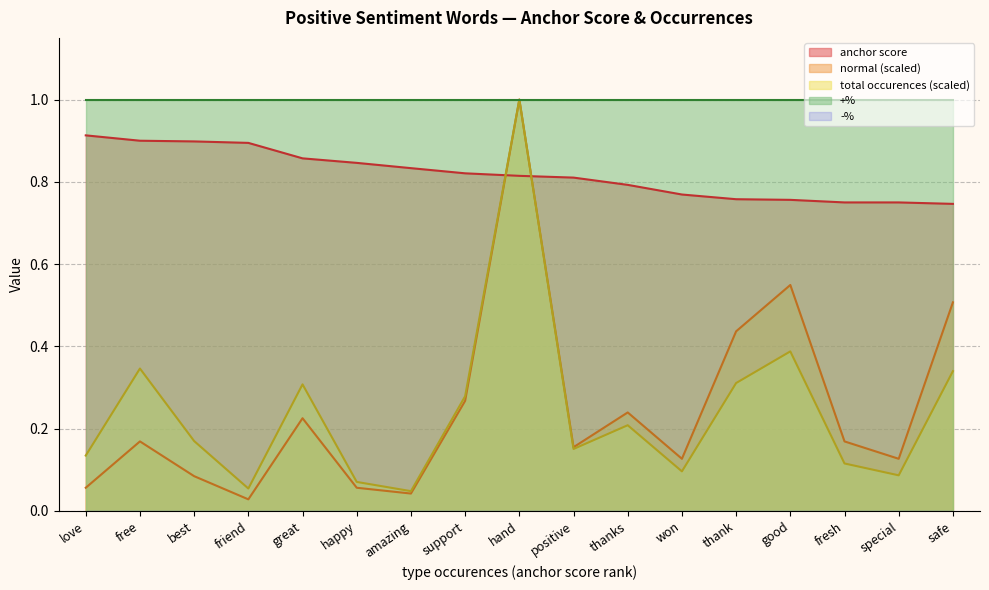

The value of normal at amazing is 0.0. True or false?

True